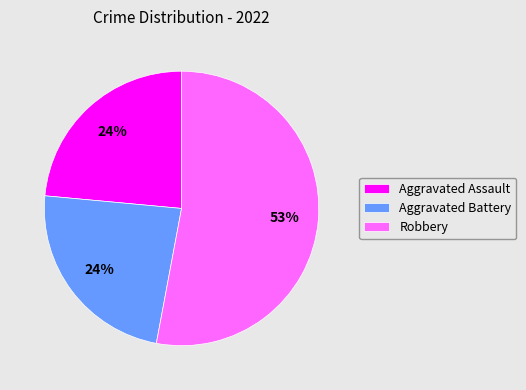

Which slice is the largest?

Robbery